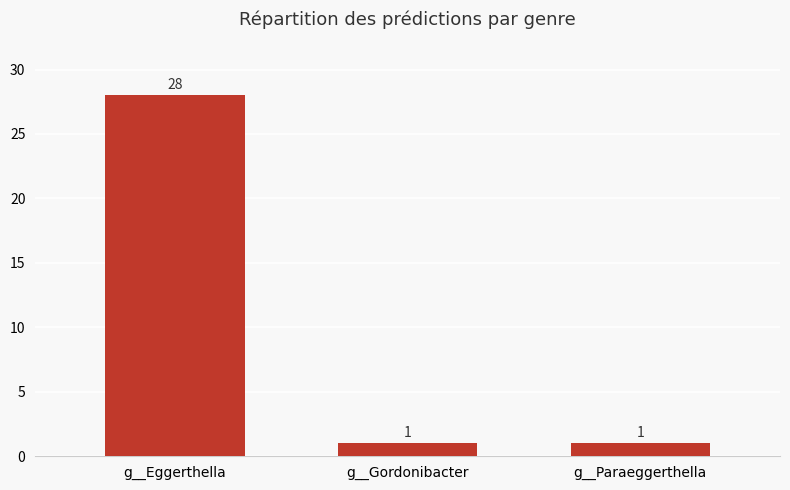

Reading left to right, transcribe all the data shown in this chart.

28	1	1